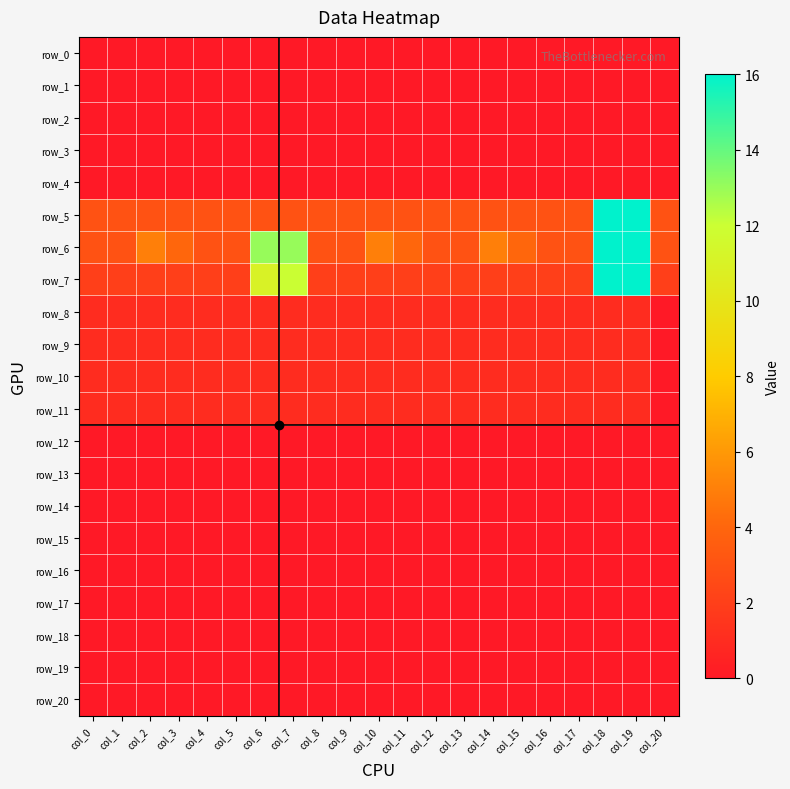

What is the difference between the maximum and minimum values in the row_5 series?

13